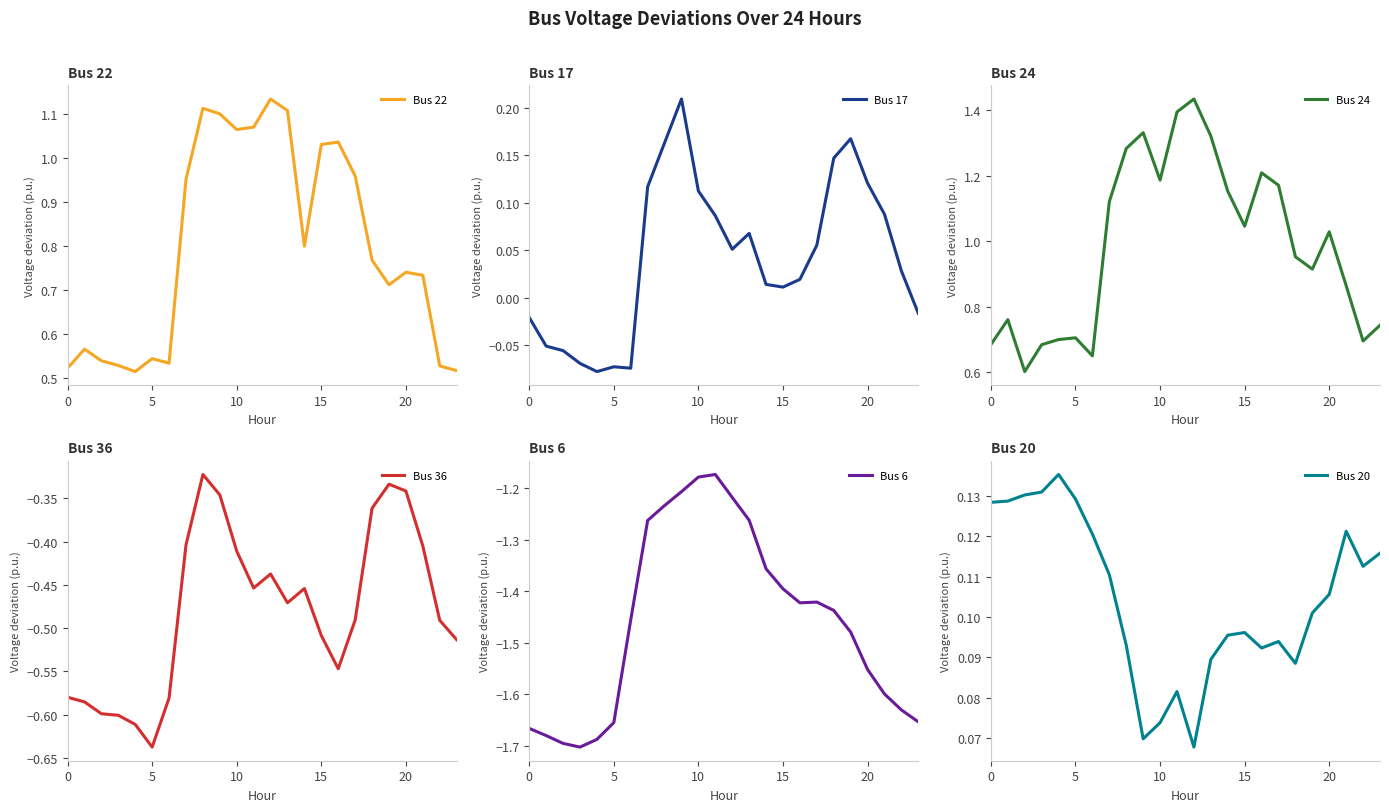

What is the lowest value of the Bus 24 series?

0.6